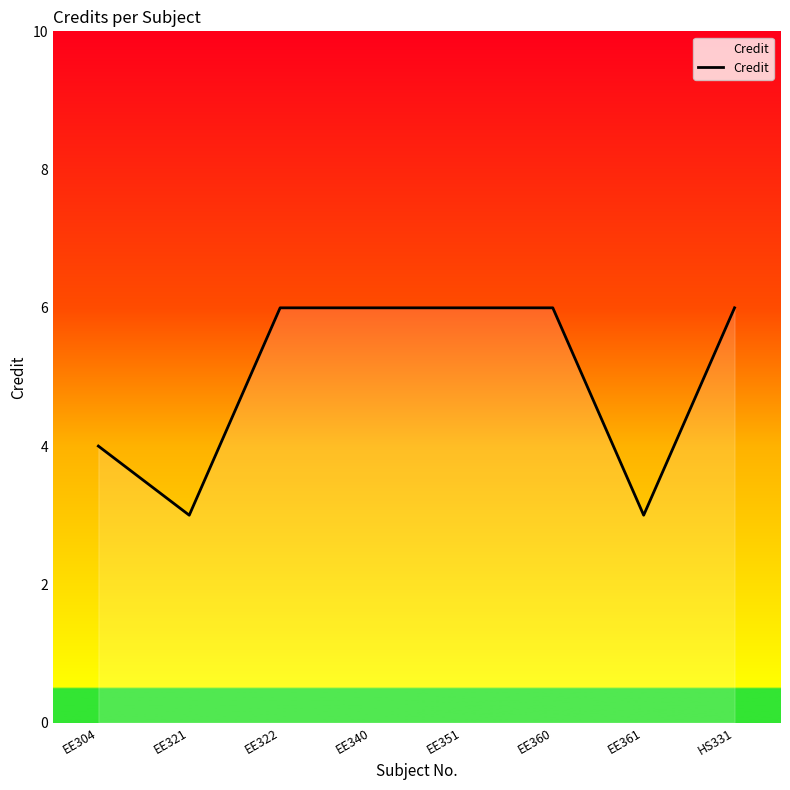

What is the sum of the values at EE351 and EE304?

10